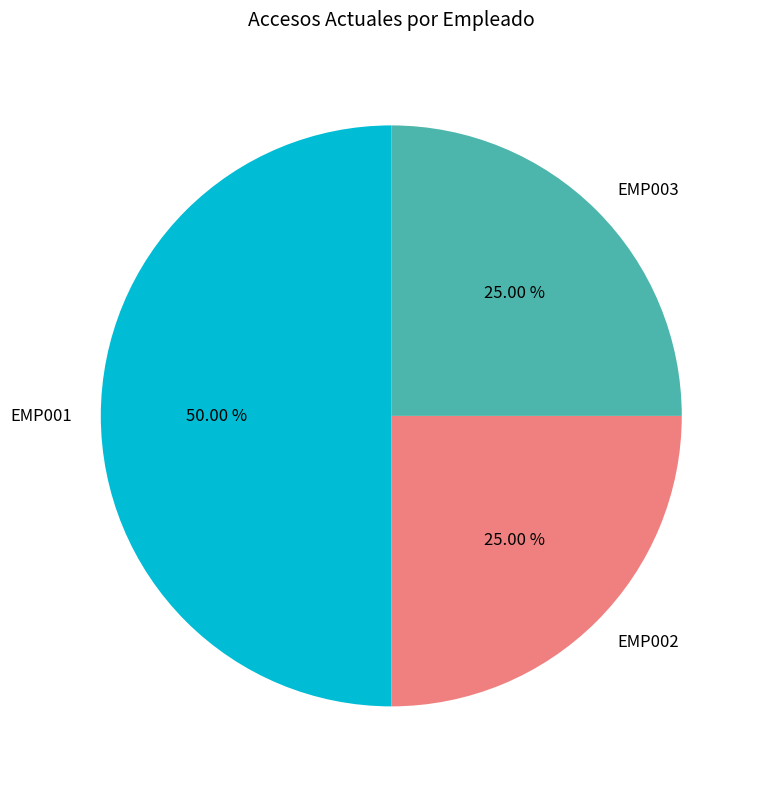

Is it true that EMP001 is 50% of the pie?

True